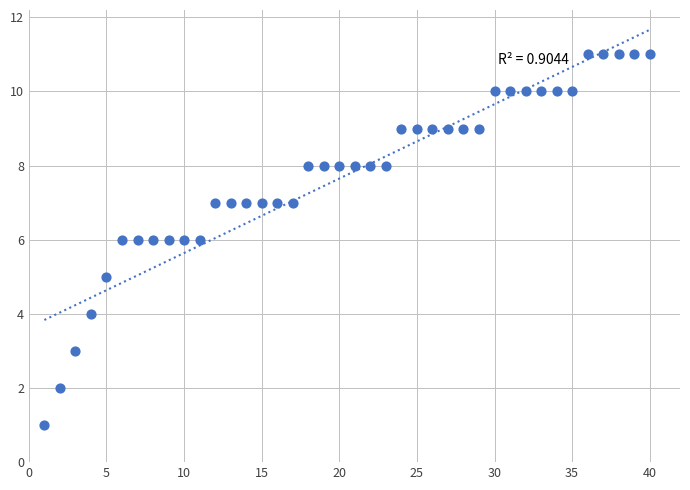

What is the range of Y values (max minus min)?

10